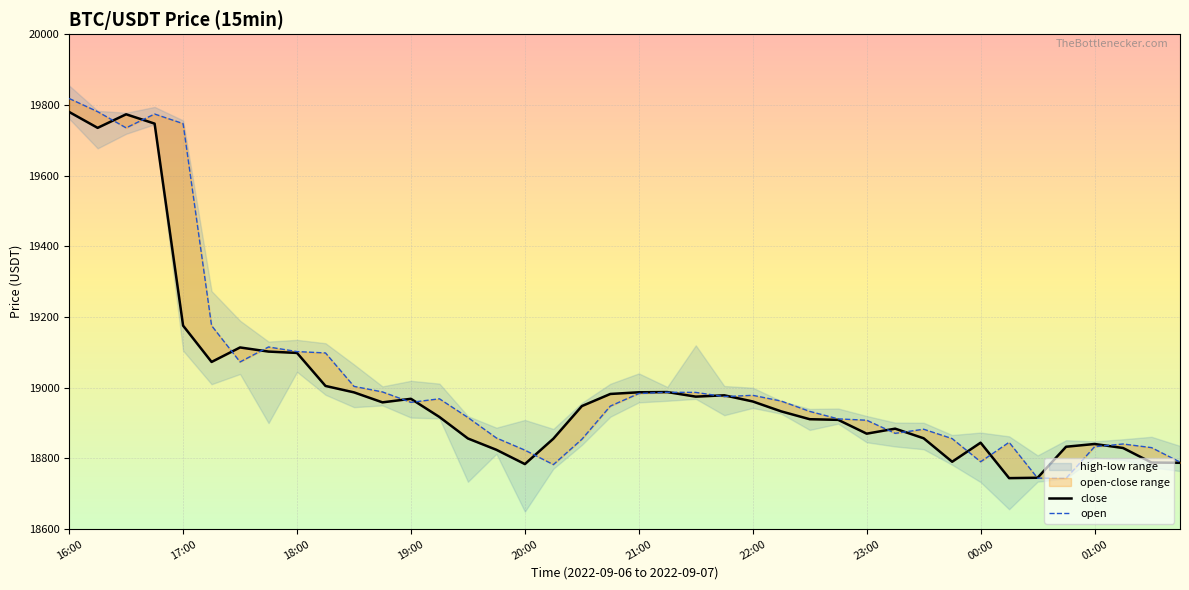

True or false: close and open cross at least once.

True